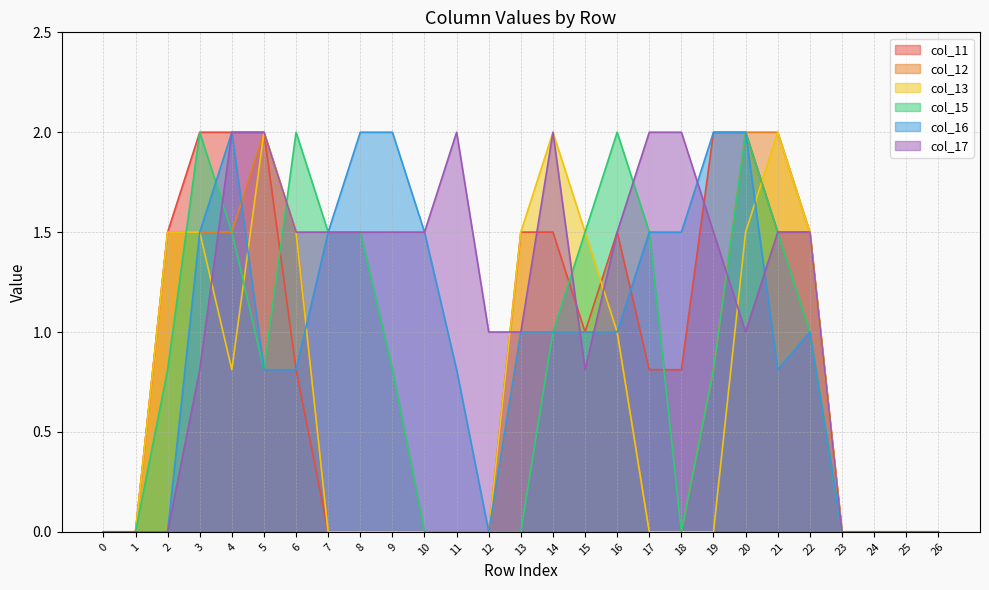

What is the maximum value for col_15?

2.0